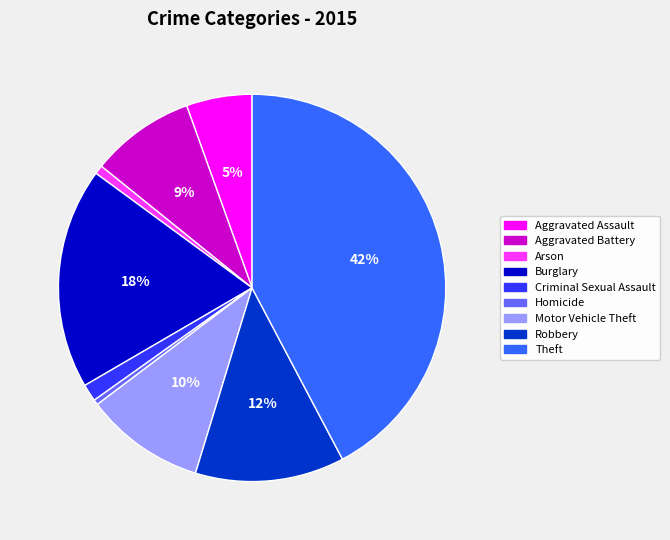

Does Criminal Sexual Assault account for over 50% of the chart?

No